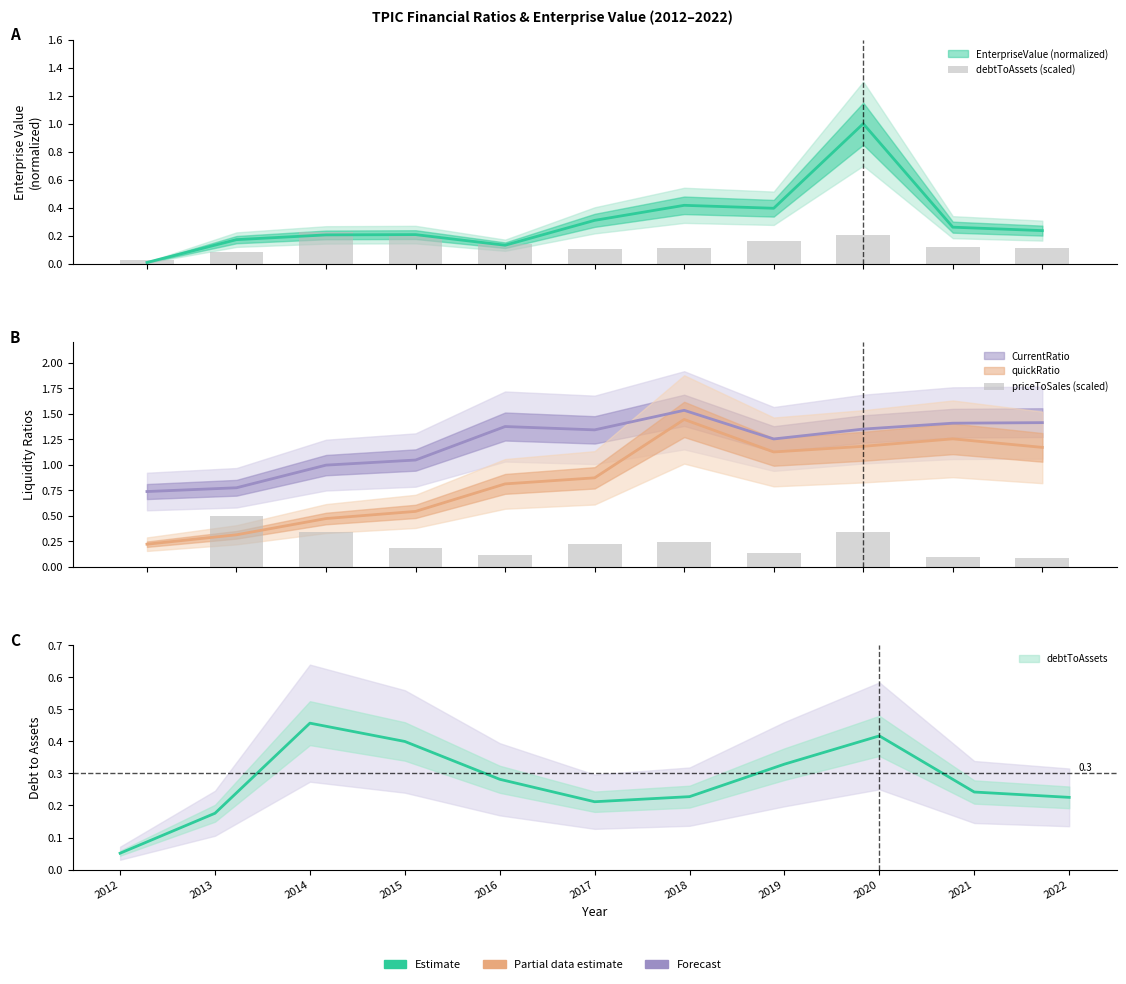

What is the difference between the maximum and second lowest values in the priceToSales (scaled) series?

0.4